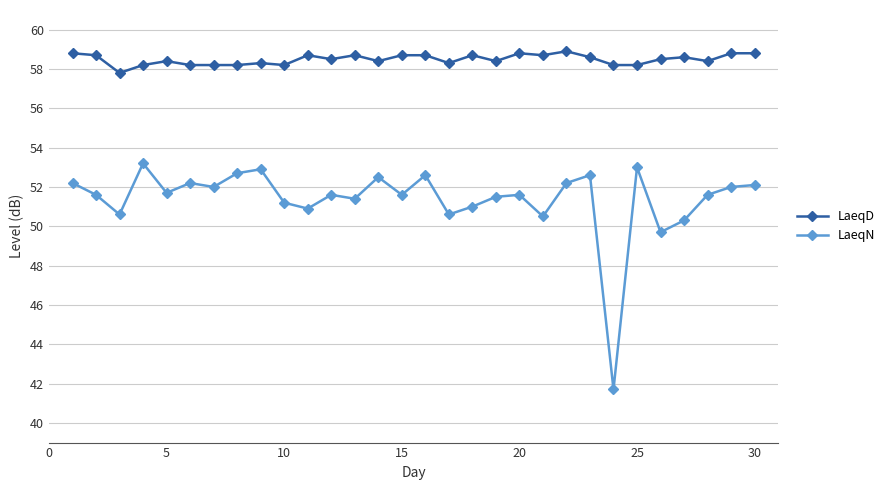

What is the lowest value of the LaeqN series?

41.7